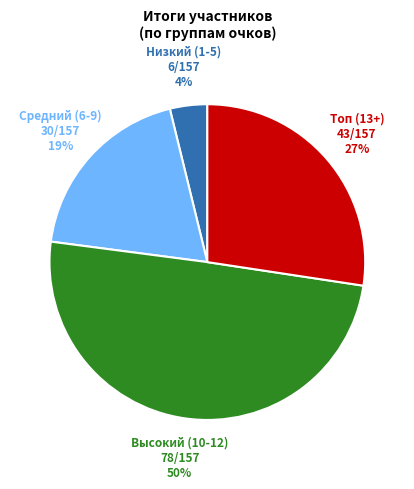

How many segments does this pie chart have?

4